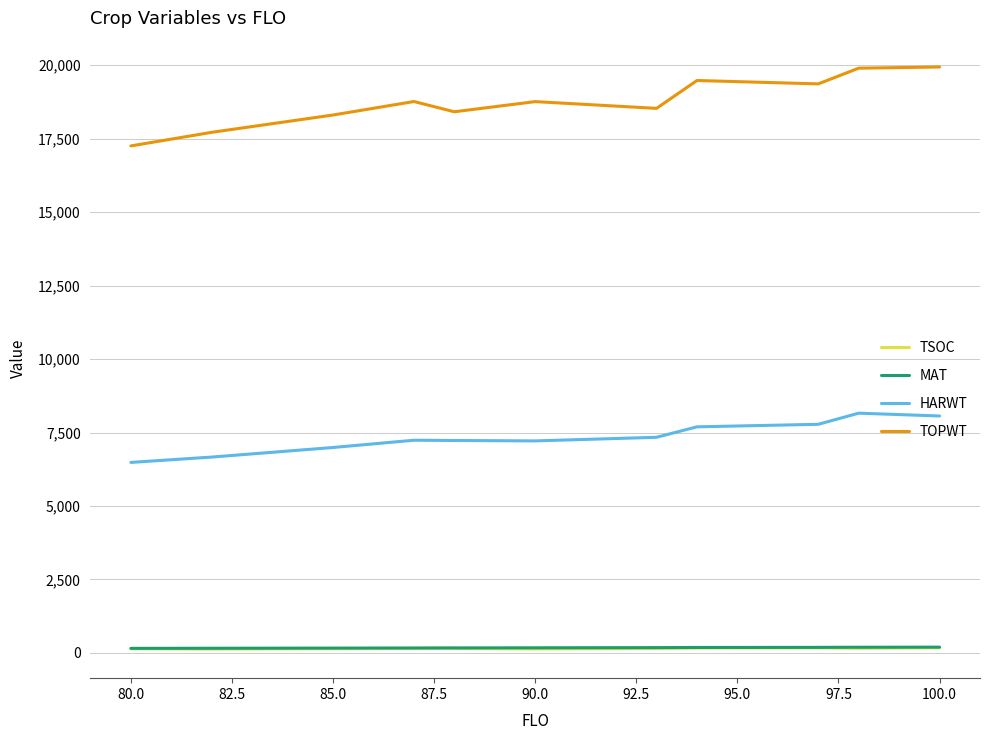

Reading left to right, what are all the values shown in this chart?

TSOC: 141	131	144	155	160	154	135	154	167	174	174	159	175	180
MAT: 155	158	164	167	170	170	174	180	185	189	189	193	196	196
HARWT: 6483	6665	6991	7238	7229	7229	7215	7338	7694	7780	7780	8159	8063	8063
TOPWT: 17254	17717	18306	18765	18416	18416	18762	18532	19480	19365	19365	19900	19940	19940